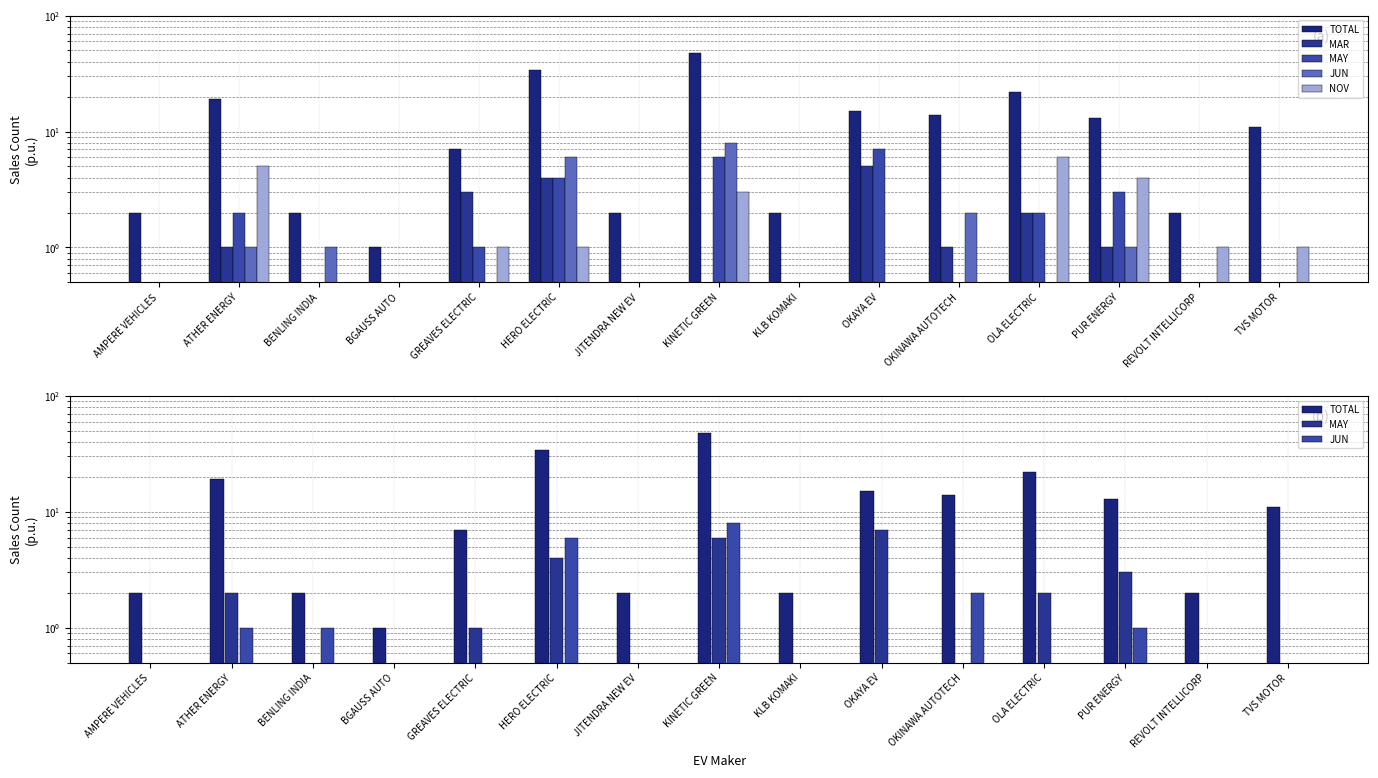

Between AMPERE VEHICLES and OKAYA EV, which series saw the biggest shift?

TOTAL